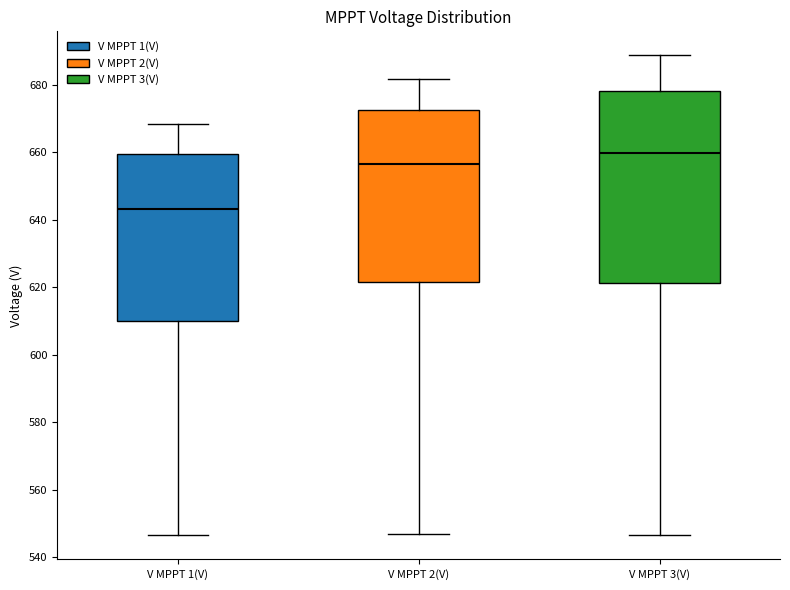

Reading left to right, read every box against the y-axis: the position of its median line, the range the box covers, and the ends of its whiskers. The values are not printed on the chart, so give them approximately, as read against the axis.

V MPPT 1(V): median 644, box 610 to 660, whiskers 546 to 668
V MPPT 2(V): median 656, box 622 to 672, whiskers 546 to 682
V MPPT 3(V): median 660, box 622 to 678, whiskers 546 to 688